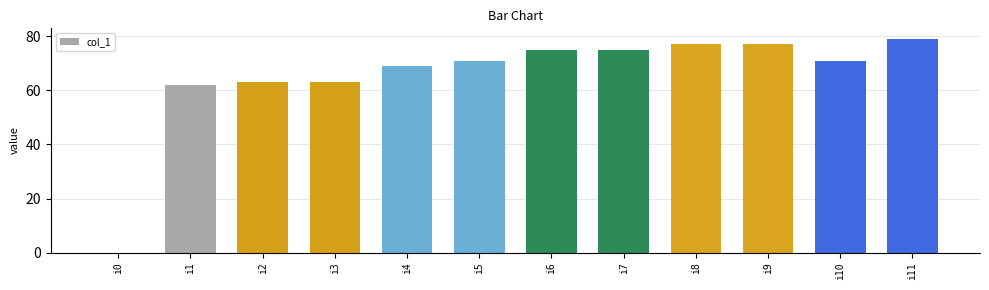

What is the sum of all values?

782